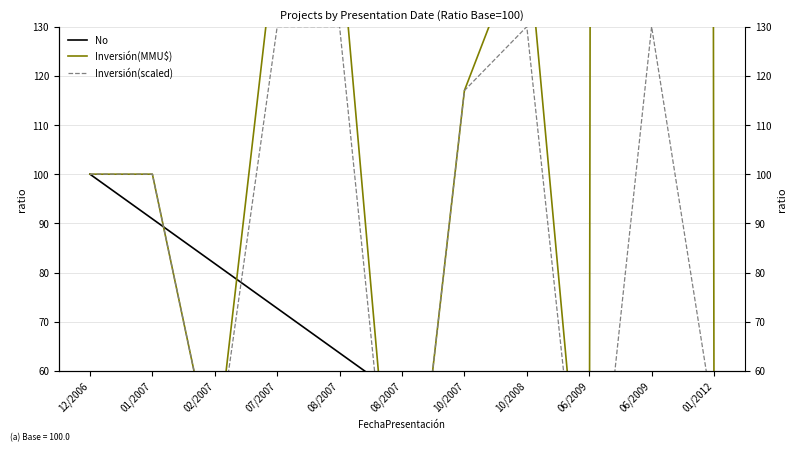

Count the number of data series in this chart.

3